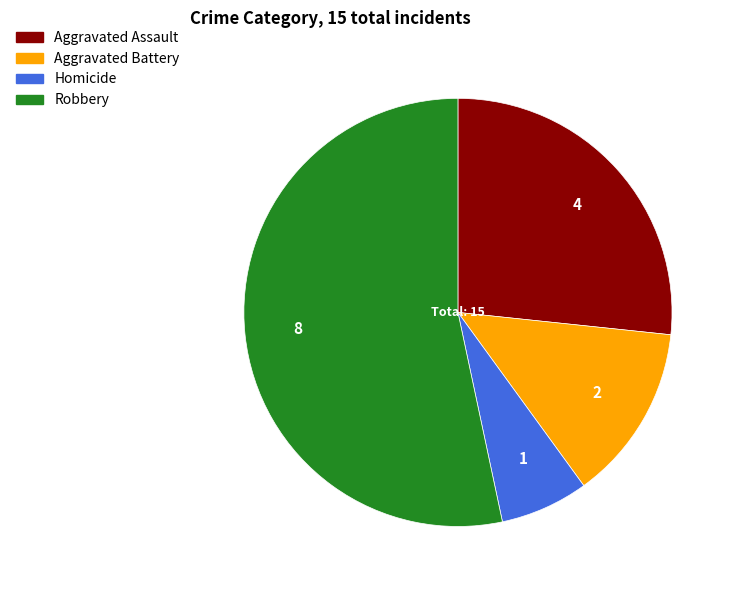

How many slices are in this pie chart?

4